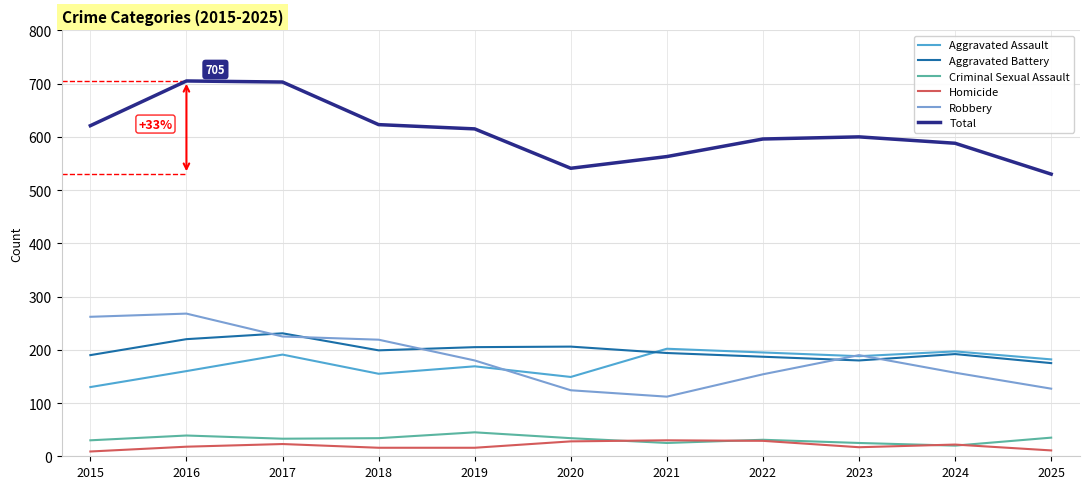

True or false: Criminal Sexual Assault and Aggravated Battery cross at least once.

False